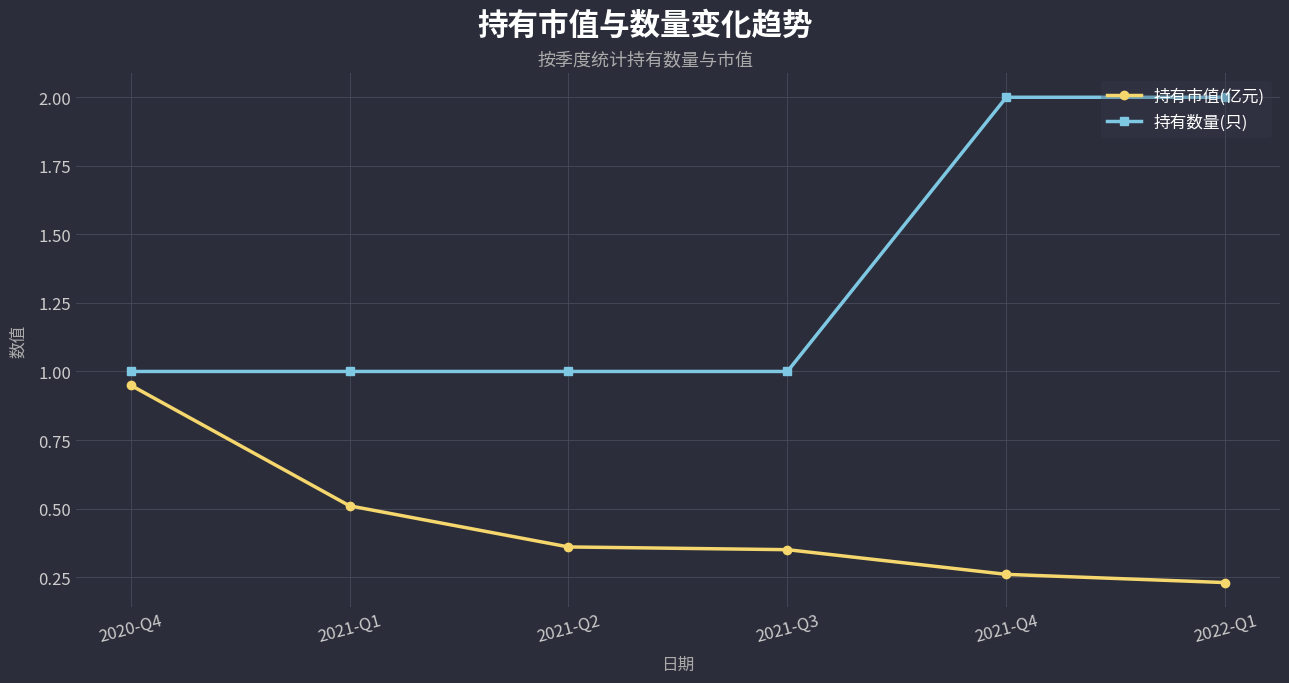

Rank the series at 2022-Q1 from lowest to highest value.

持有市值(亿元), 持有数量(只)